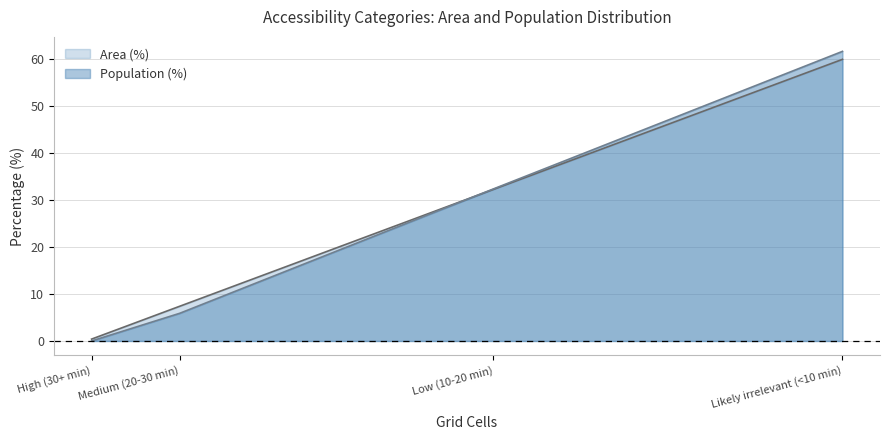

Where does the Area (%) series first go above 32?

Low (10-20 min)